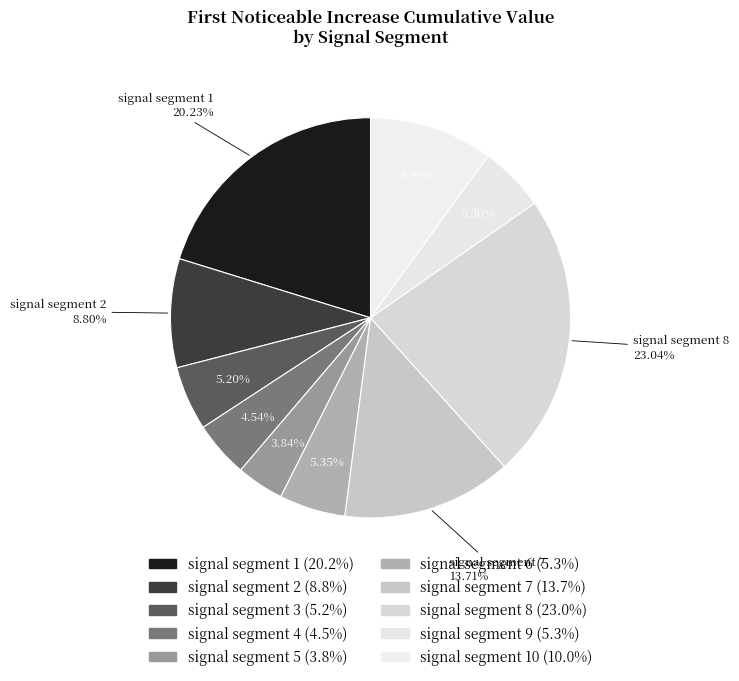

Count the number of slices in the pie.

10